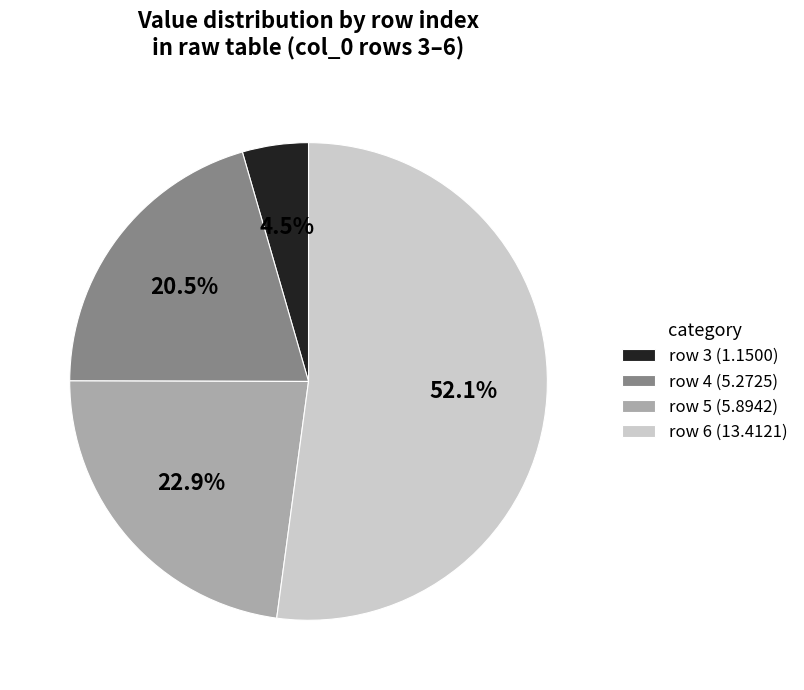

Rank the categories by value from lowest to highest.

row 3 (1.1500), row 4 (5.2725), row 5 (5.8942), row 6 (13.4121)